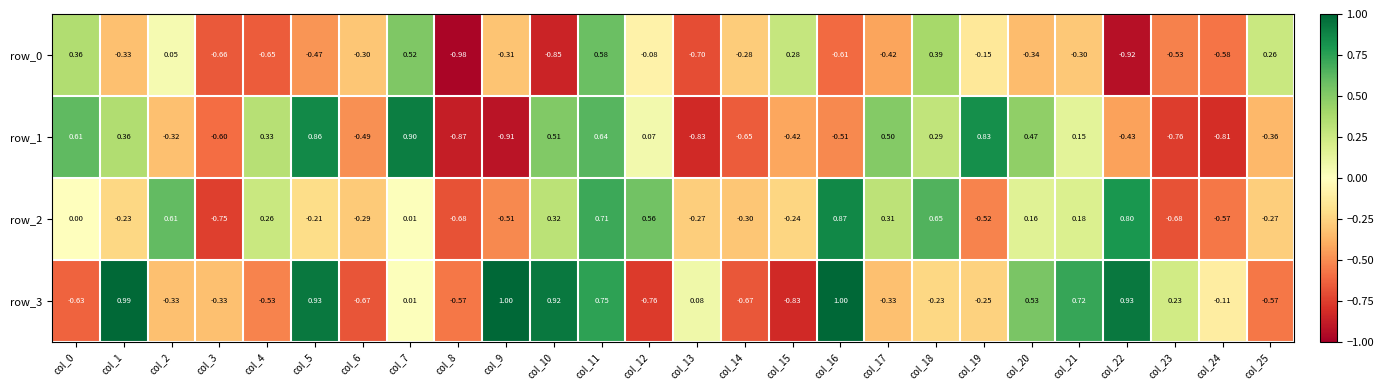

Is the value of row_0 at col_16 greater than the value of row_1 at col_19?

No